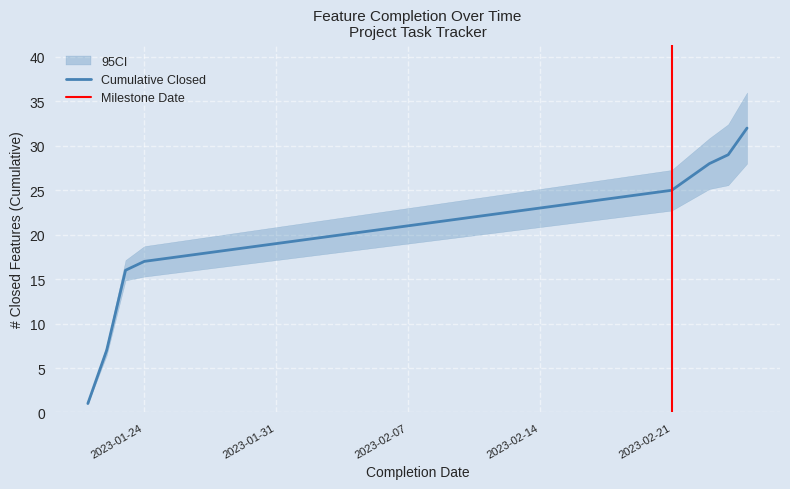

What is the value of the Cumulative Closed point at the 28th from the left?

27